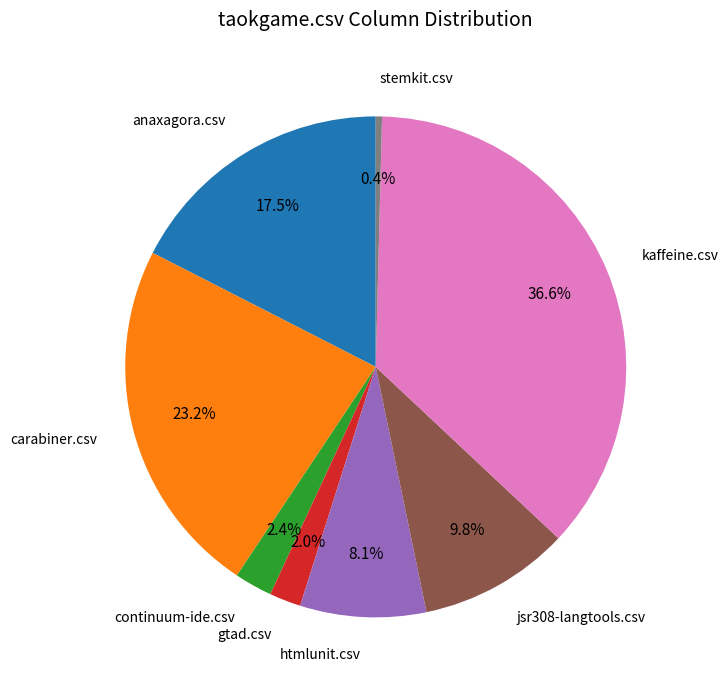

Does any single category account for the majority?

No